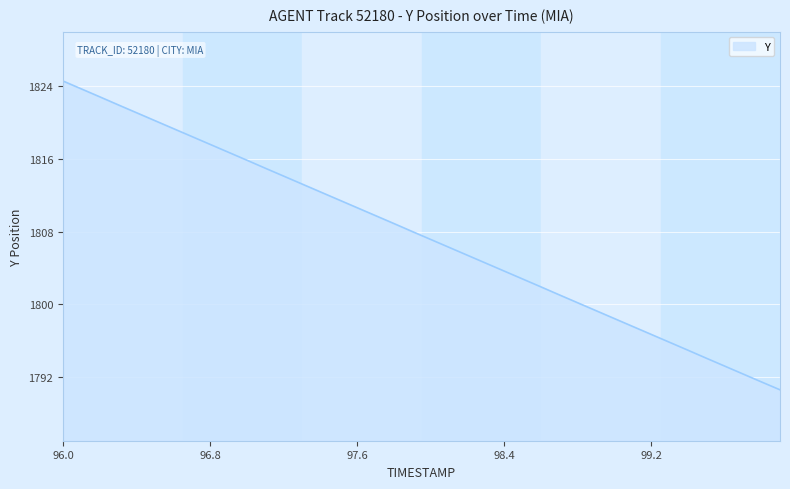

What is the difference between the maximum and minimum values?

34.0